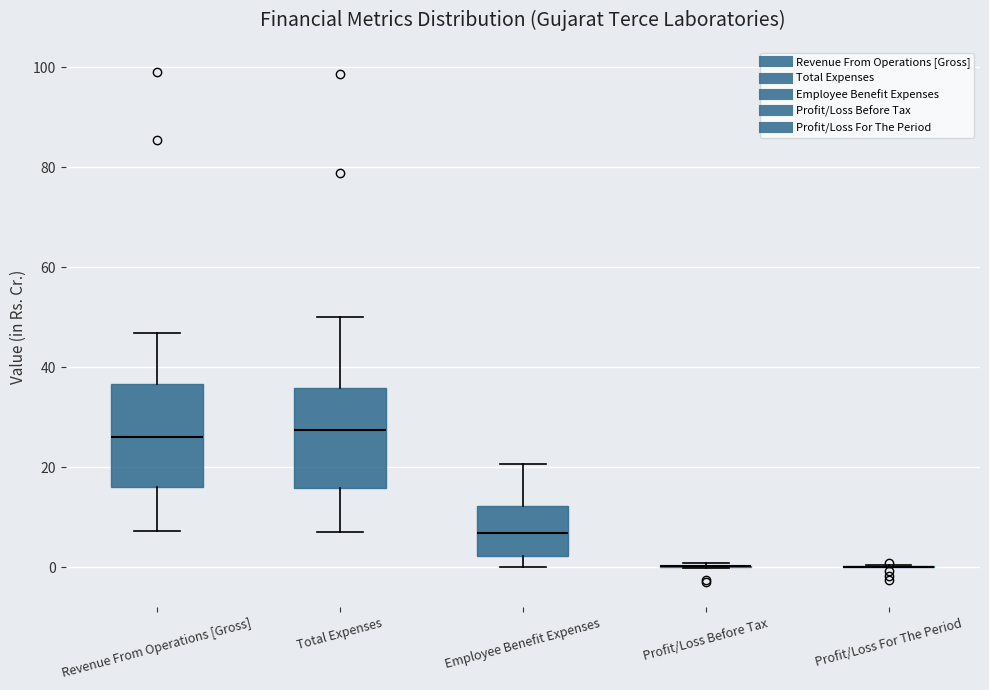

Reading left to right, read every box against the y-axis: the position of its median line, the range the box covers, and the ends of its whiskers. The values are not printed on the chart, so give them approximately, as read against the axis.

Revenue From Operations [Gross]: median 26, box 16 to 36, whiskers 8 to 46
Total Expenses: median 28, box 16 to 36, whiskers 6 to 50
Employee Benefit Expenses: median 6, box 2 to 12, whiskers 0 to 20
Profit/Loss Before Tax: box collapsed to a line at 0, whiskers 0 to 0
Profit/Loss For The Period: box collapsed to a line at 0, whiskers 0 to 0